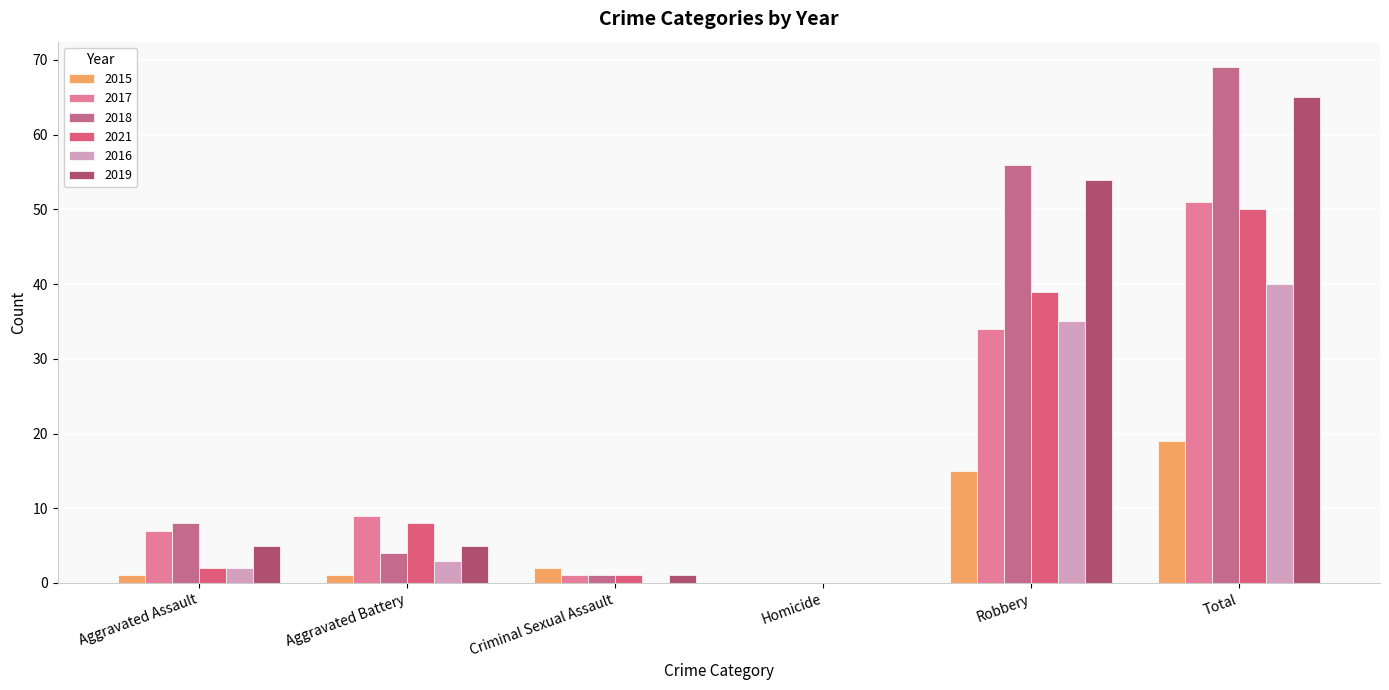

Where does the 2021 series first go above 8?

Robbery